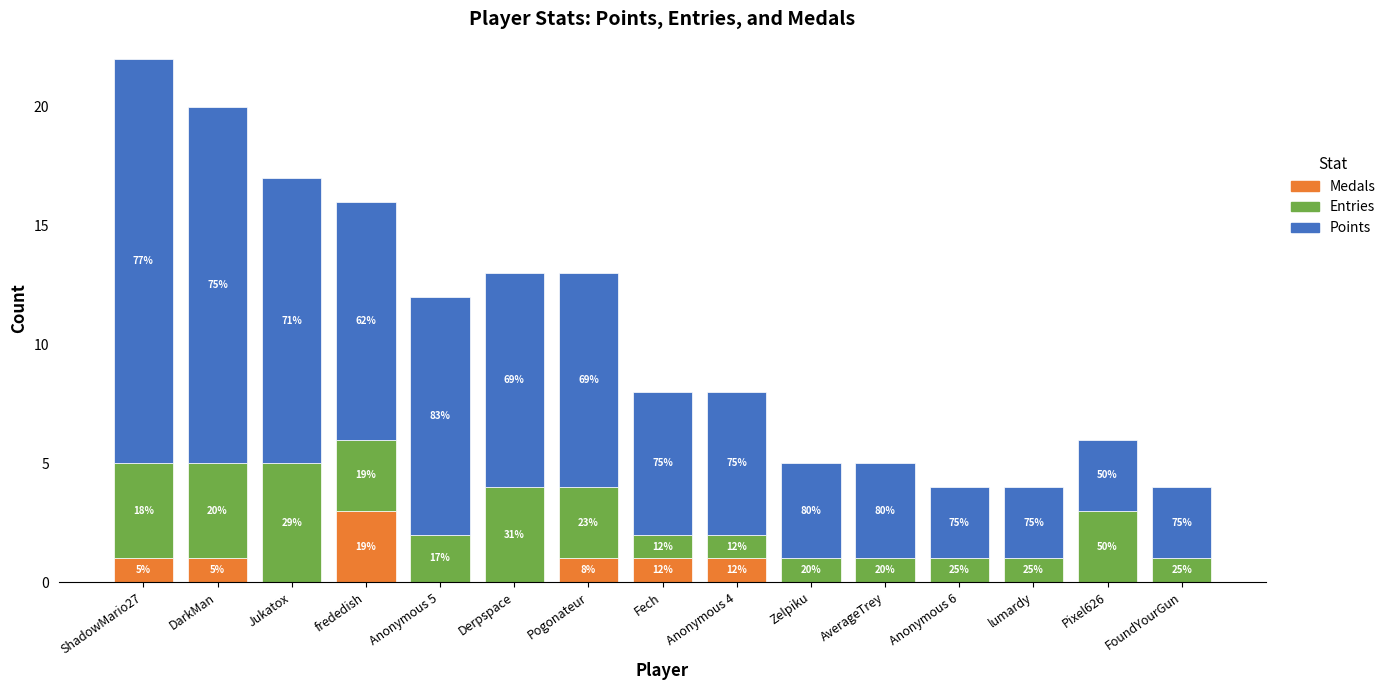

What are all the series names shown in the legend?

Medals, Entries, Points